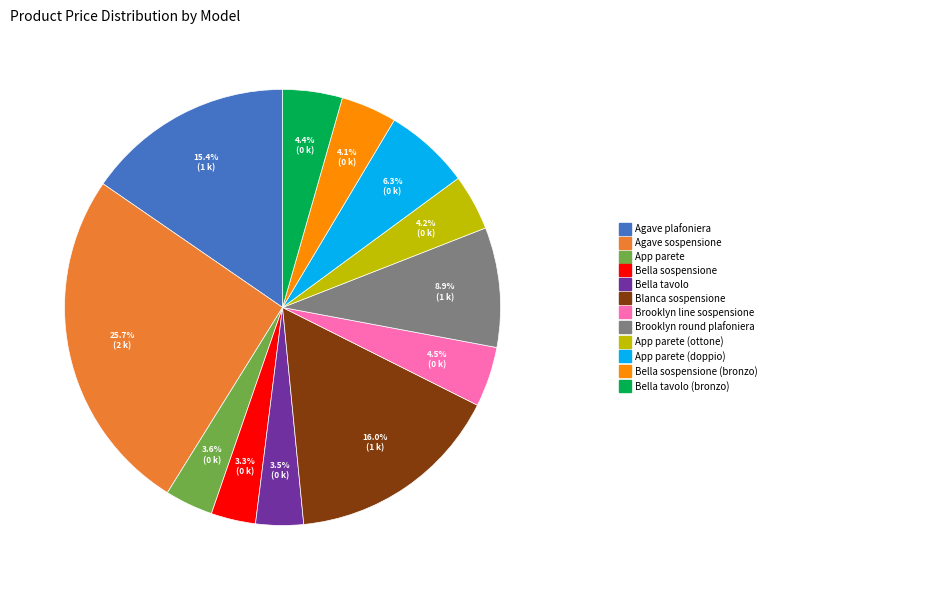

Count the number of slices in the pie.

12